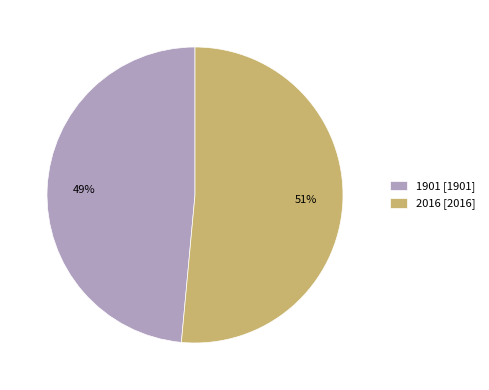

Which slice is the smallest?

1901